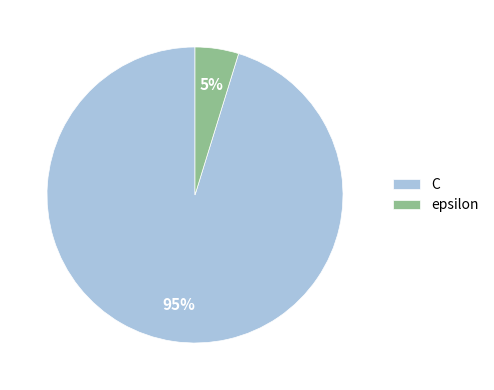

Between epsilon and C, which is larger?

C